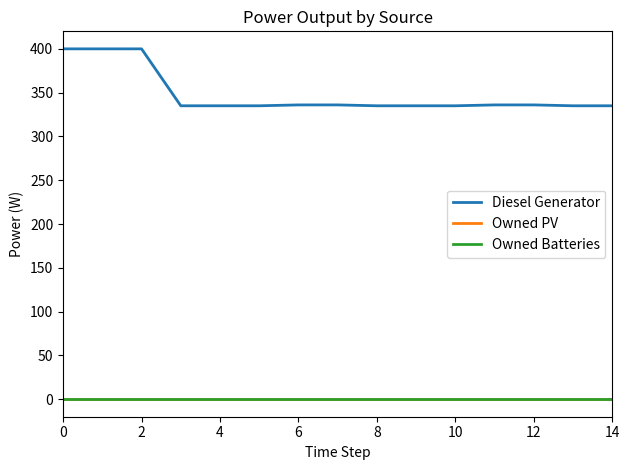

Does the chart have visible grid lines?

No